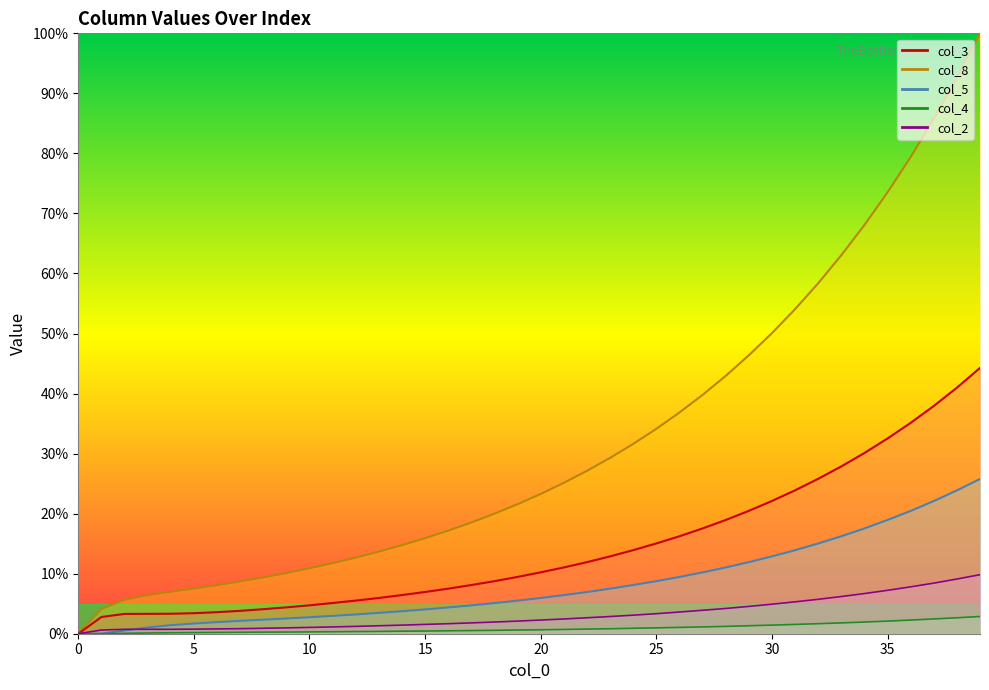

True or false: col_3 and col_5 cross at least once.

False